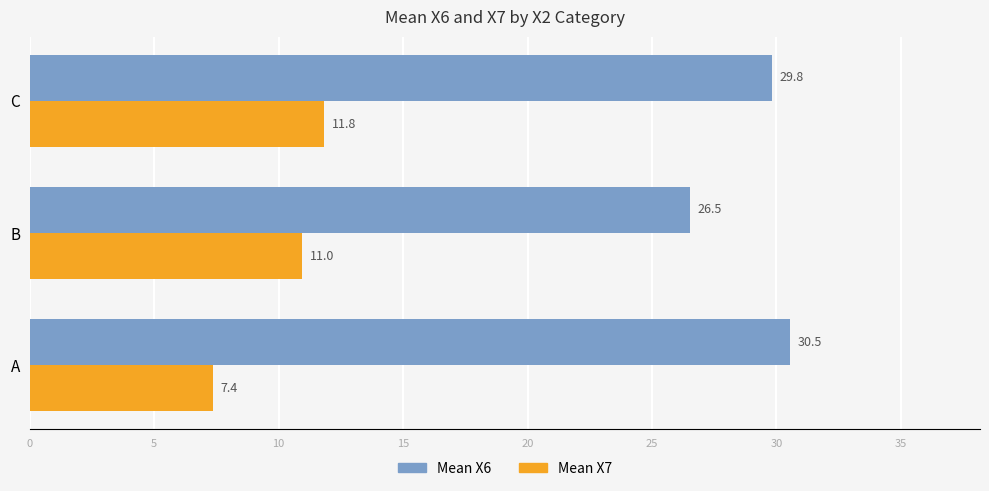

List the labels in order of Mean X6 value, largest first.

A, C, B